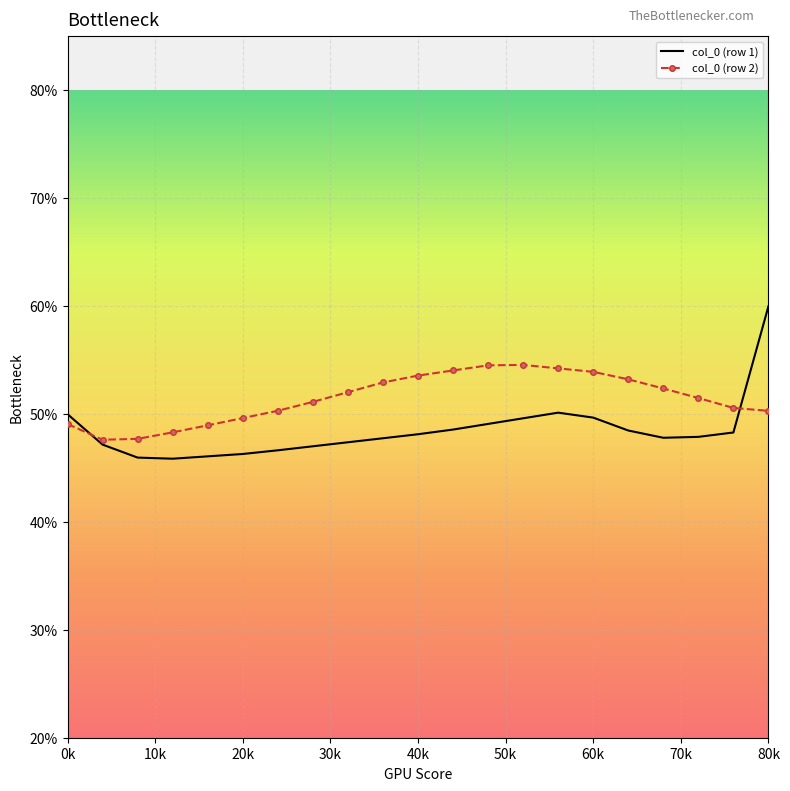

What is the minimum value shown in the chart?

45.9